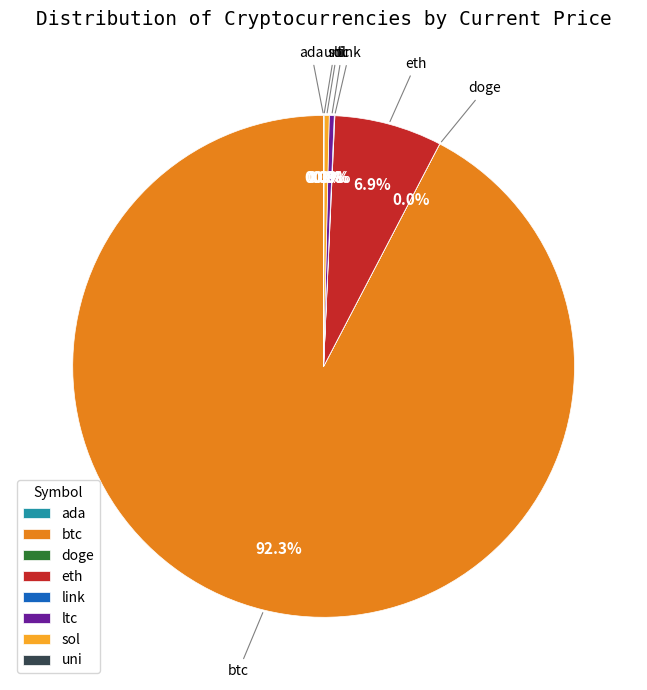

Is btc the majority of the pie?

Yes